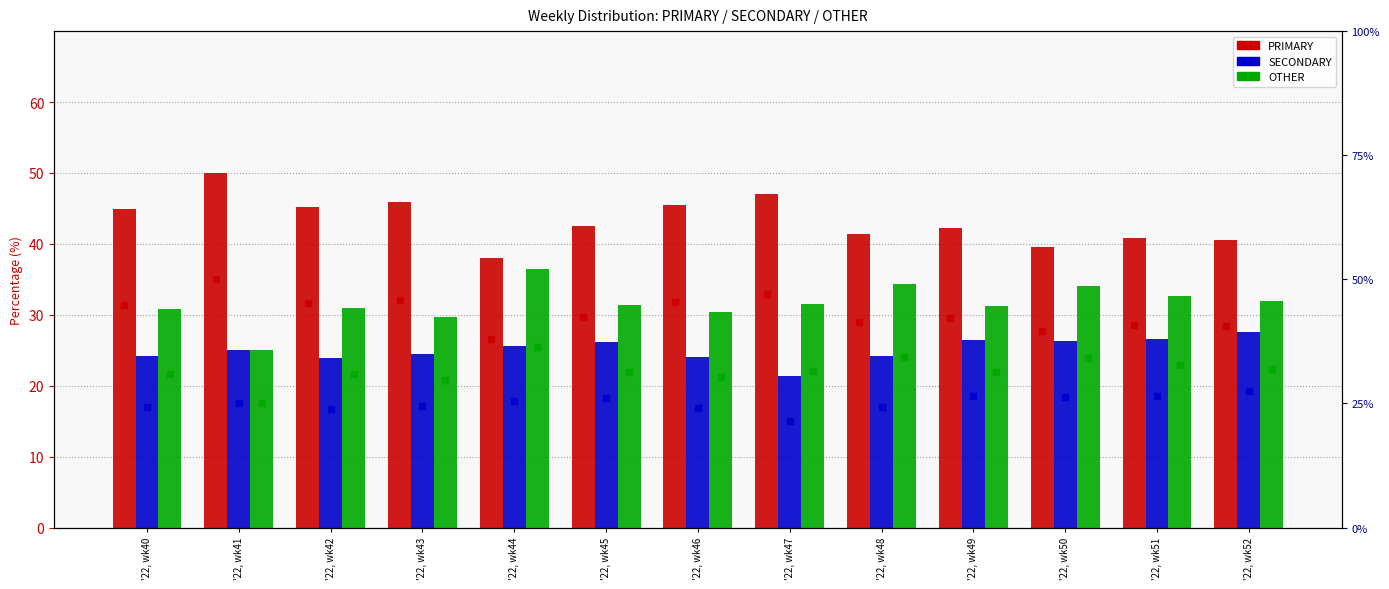

At how many categories does at least one series exceed 43?

6